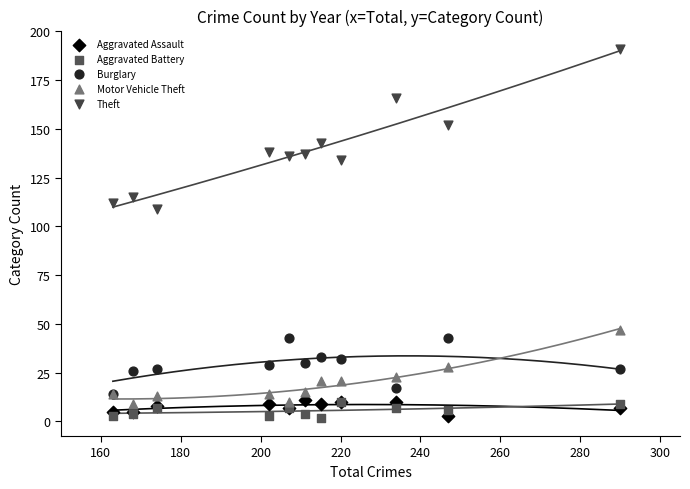

Across all series, what Y value is closest to 96?

109